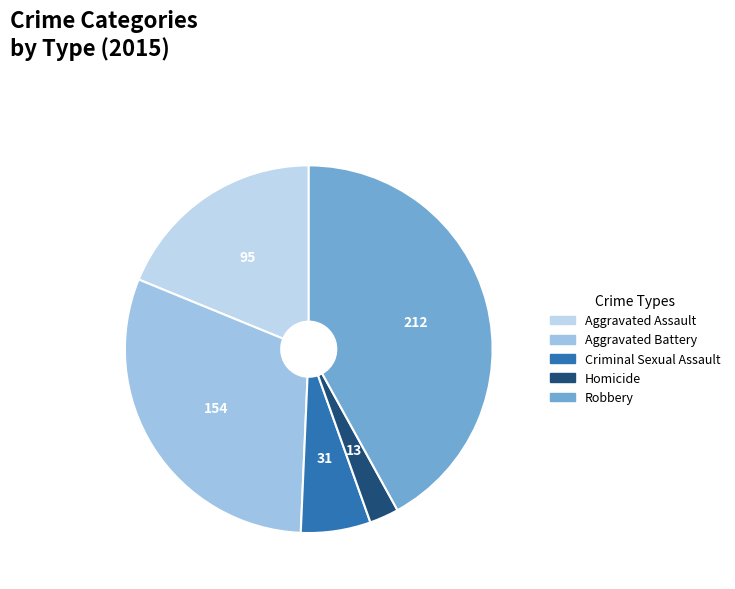

Does Aggravated Assault represent more than half of the total?

No